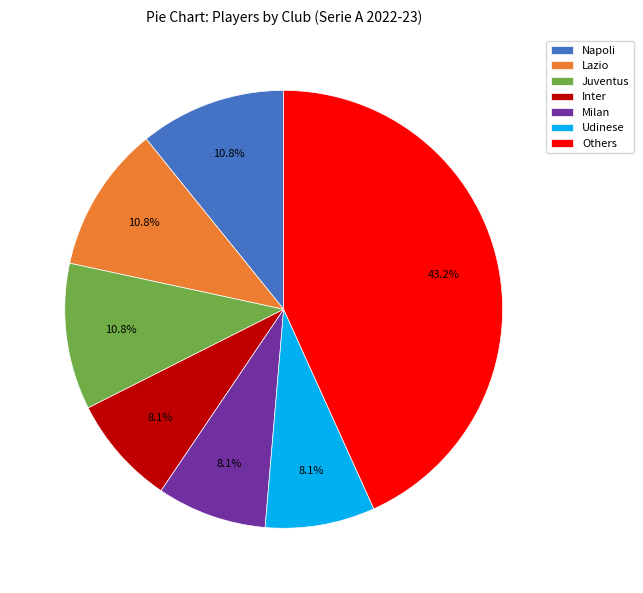

Is Napoli the majority of the pie?

No